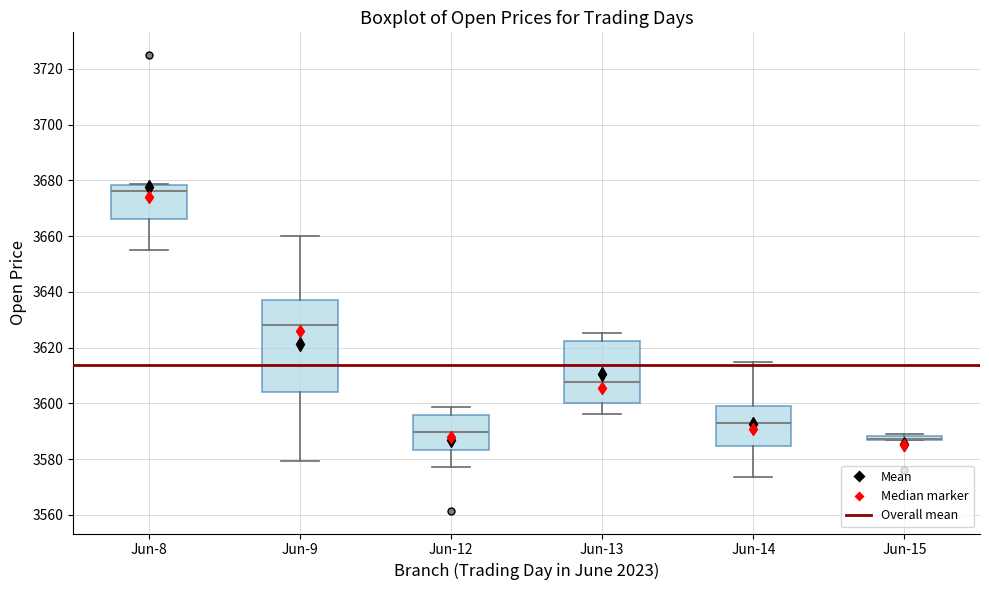

Where is the lower edge of the box for Jun-9 on the y-axis? The values are not printed on the chart, so give them approximately, as read against the axis.

3604